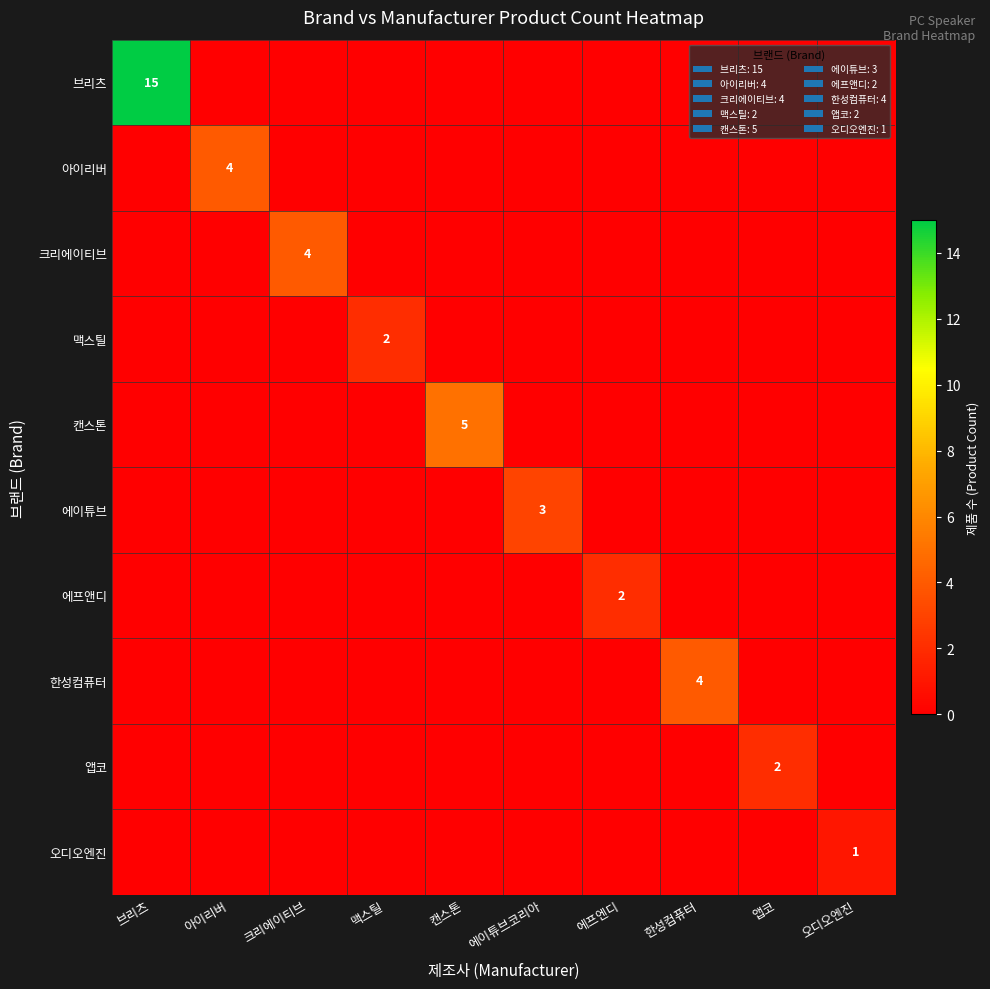

Which category has the highest value in the 에프앤디 series?

에프엔디